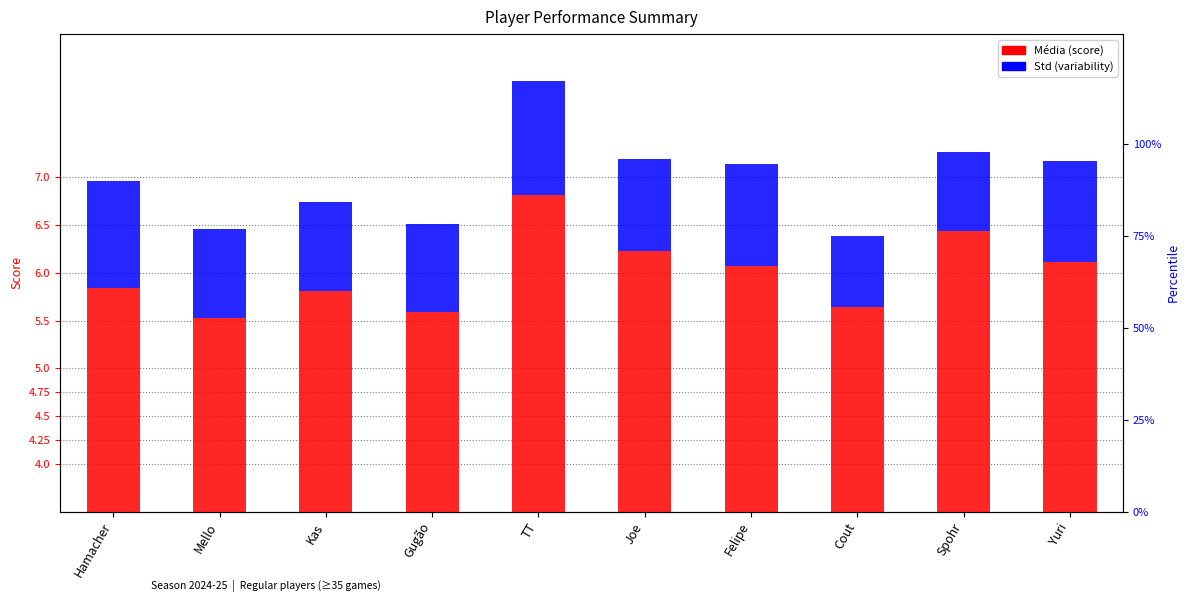

Which series has the widest spread of values?

Média